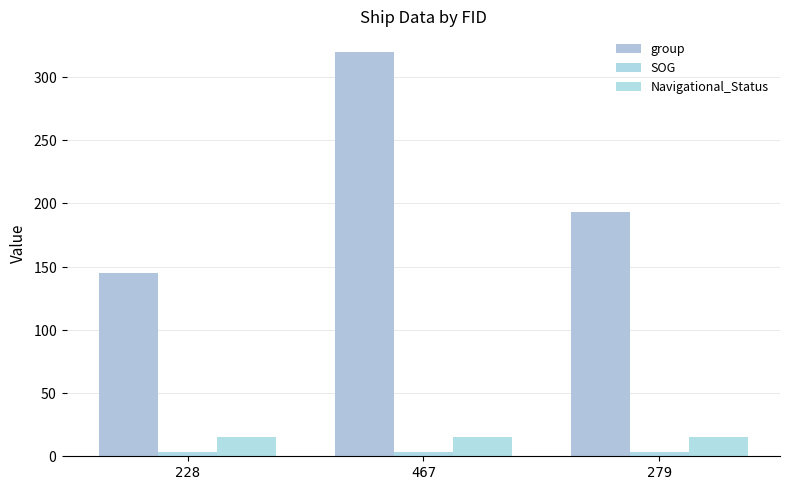

Are the bars horizontal?

No